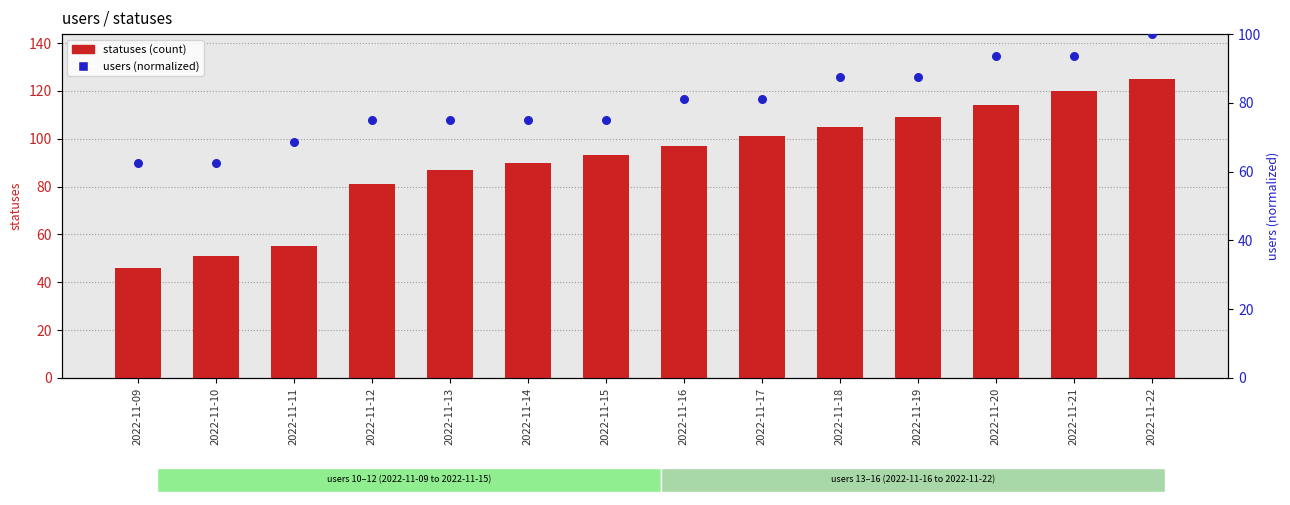

Which series reaches the maximum Y coordinate?

statuses